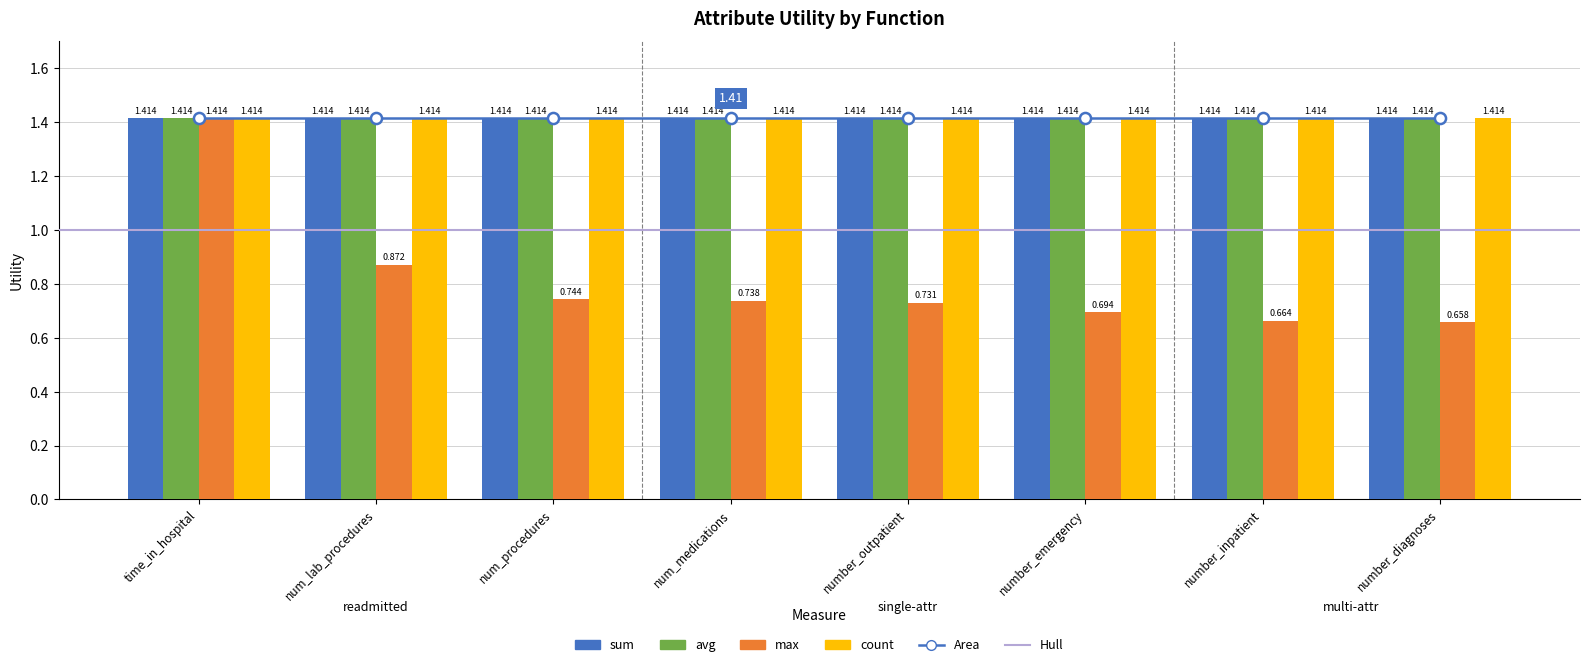

What is the maximum value shown in the chart?

1.4